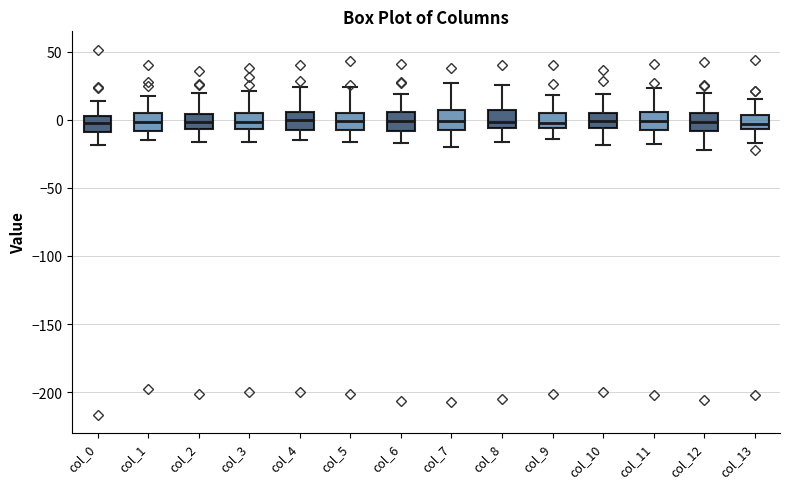

Where does the median line of the box for col_8 sit on the y-axis? The values are not printed on the chart, so give them approximately, as read against the axis.

0